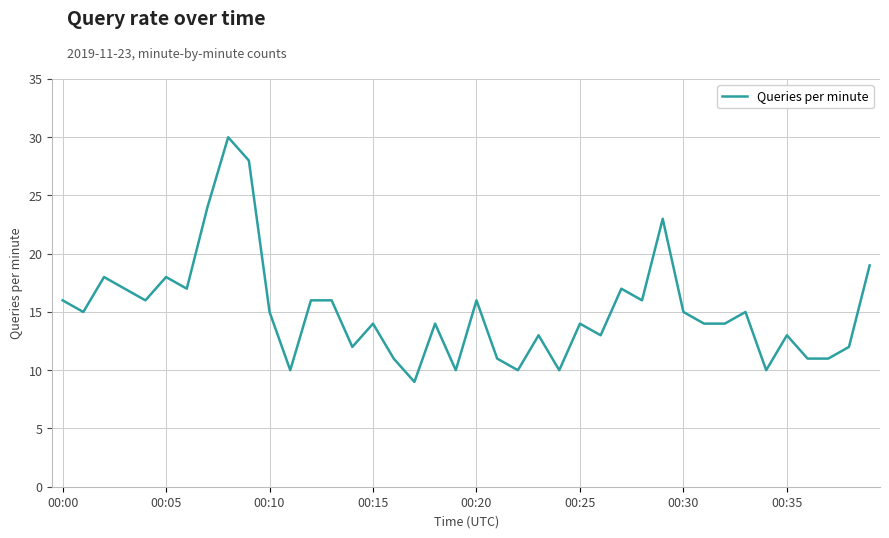

What is the greatest value displayed?

30